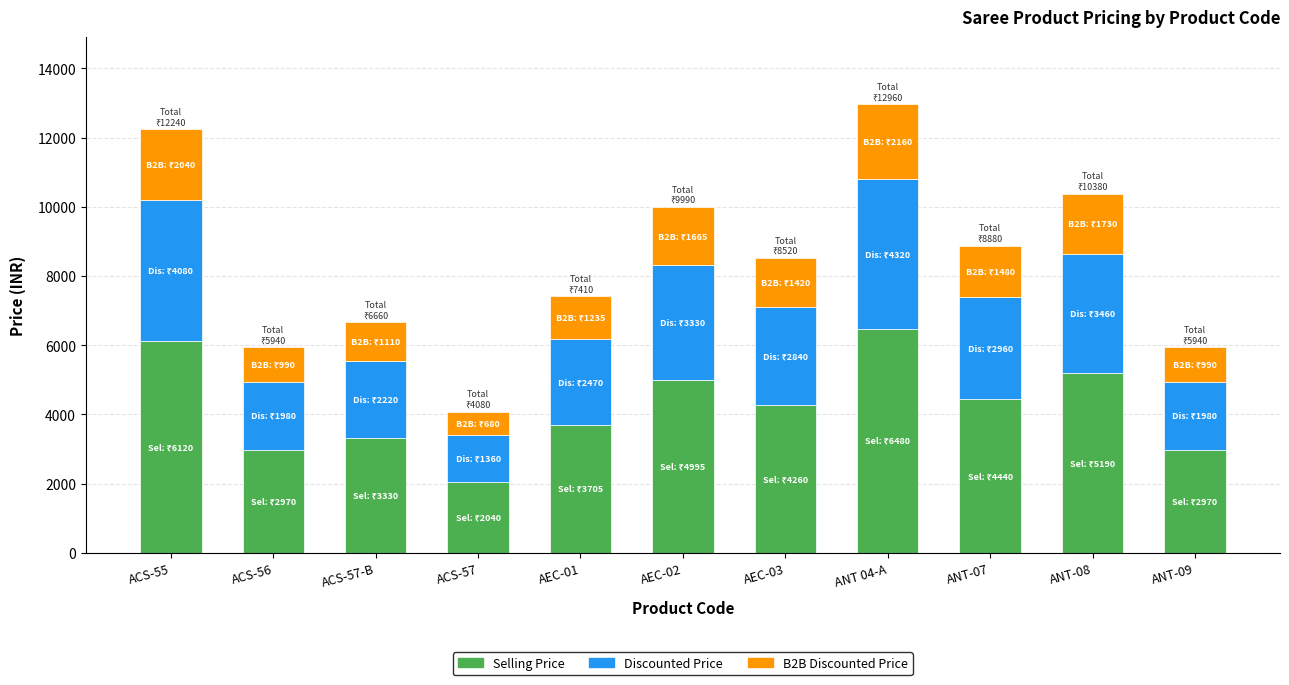

What is the highest value of the Selling Price series?

6480